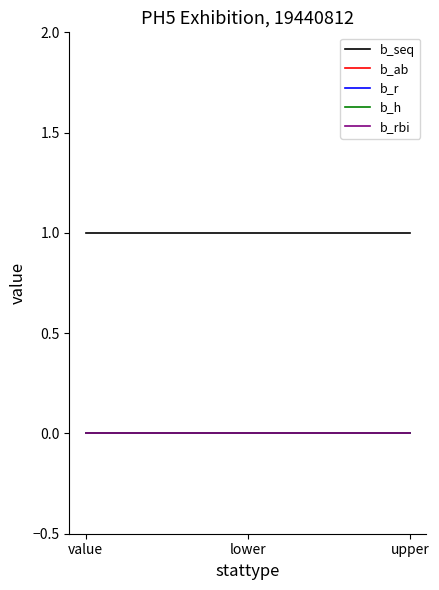

Is this an area chart (filled region under the line)?

No